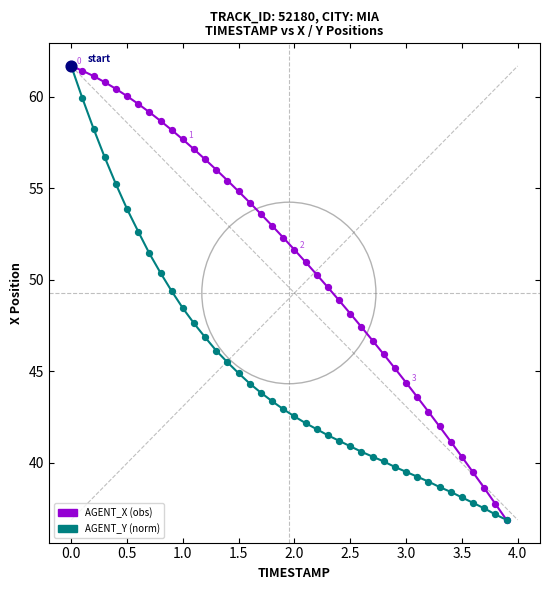

What is the minimum value shown in the chart?

36.9